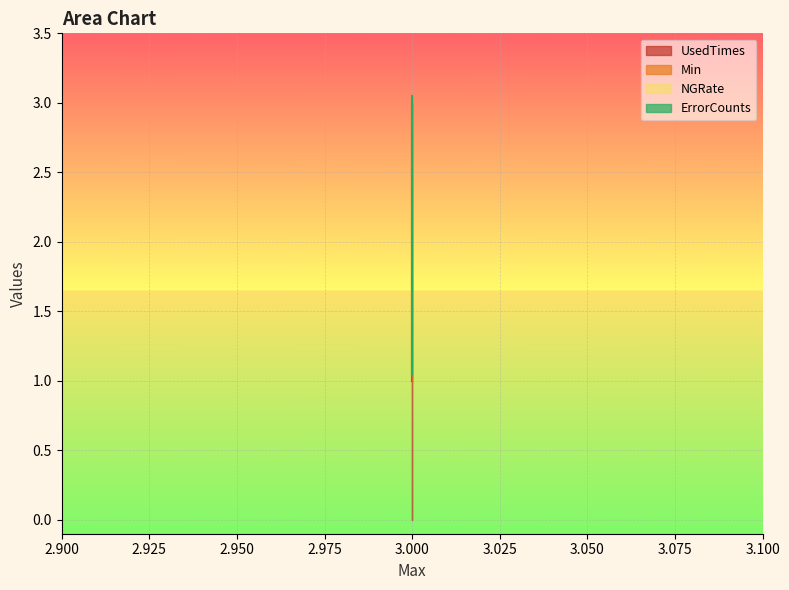

At which label does UsedTimes reach its peak?

3